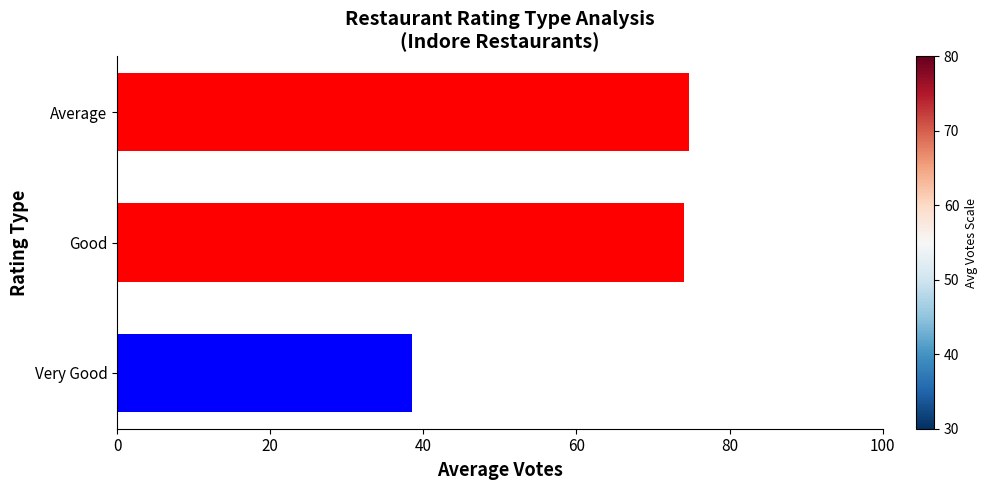

Approximately how many times larger is the value at Very Good compared to Average?

0.5